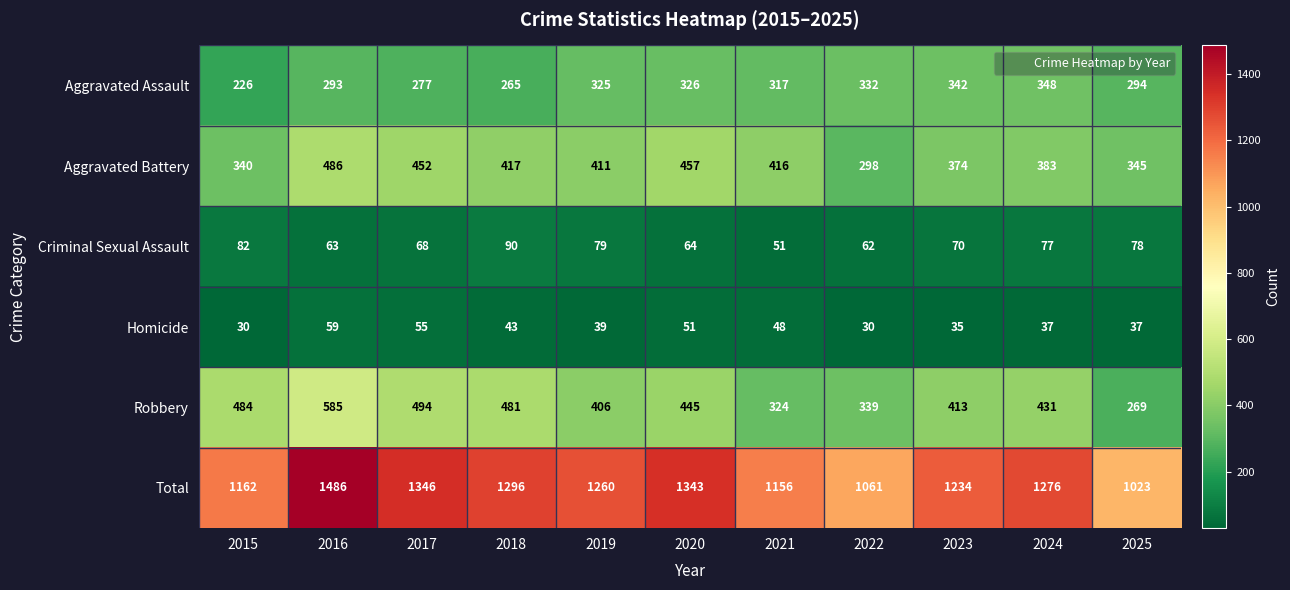

What is the sum of the Aggravated Battery values at 2022 and 2021?

714